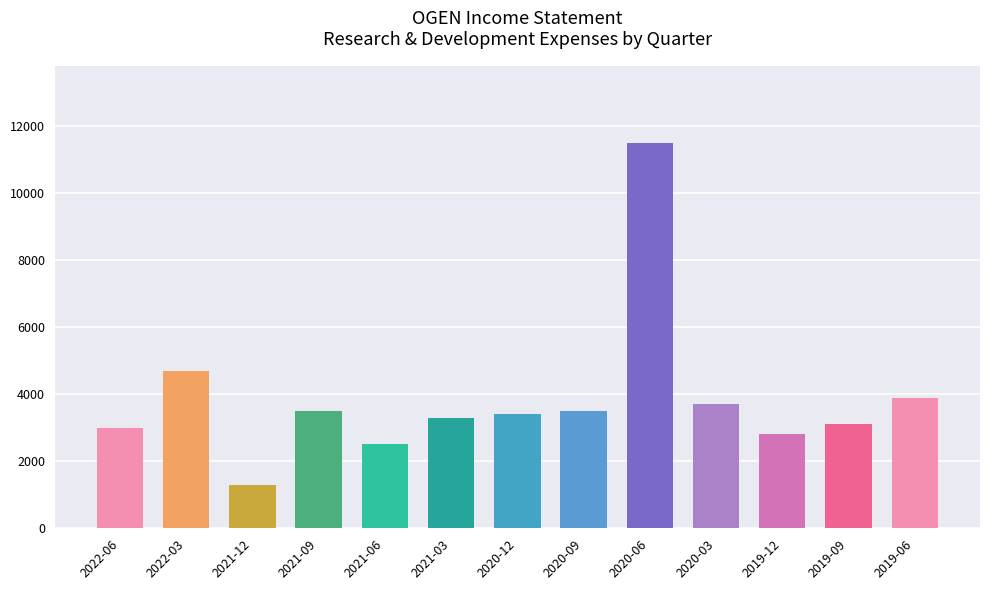

What is the average value?

3862